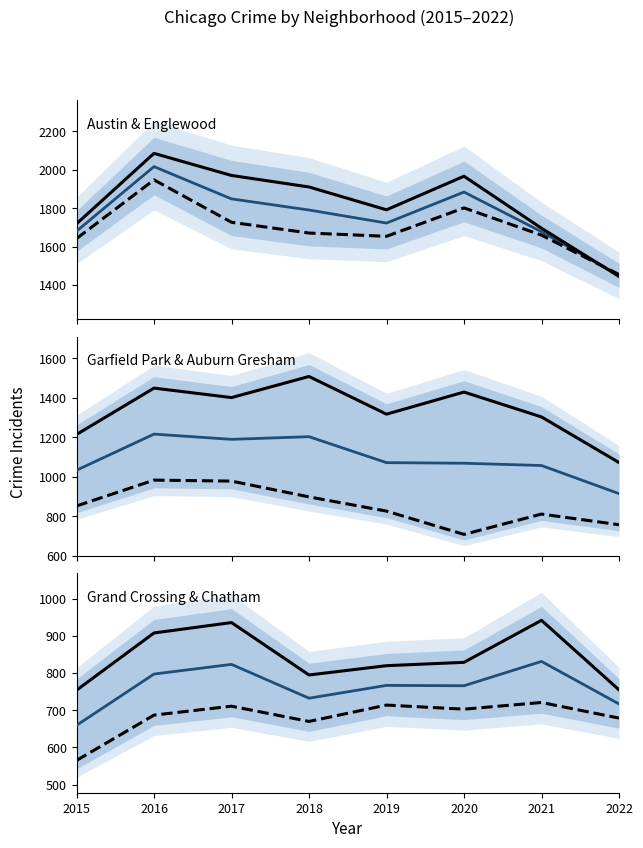

True or false: Grand Crossing and Englewood intersect in this chart.

False